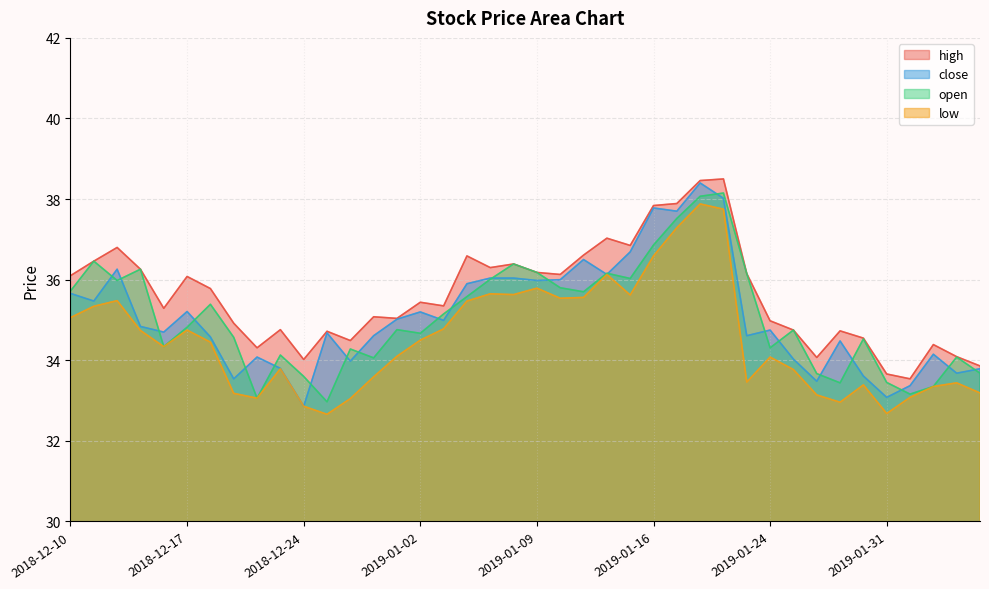

Where does the low series first go above 34?

2018-12-10